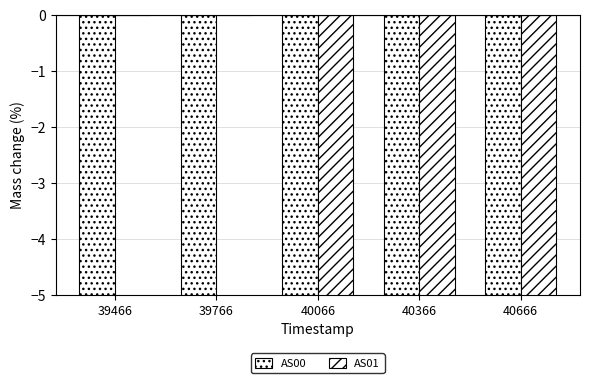

Is it true that AS01 equals -12.4 at 40666?

True